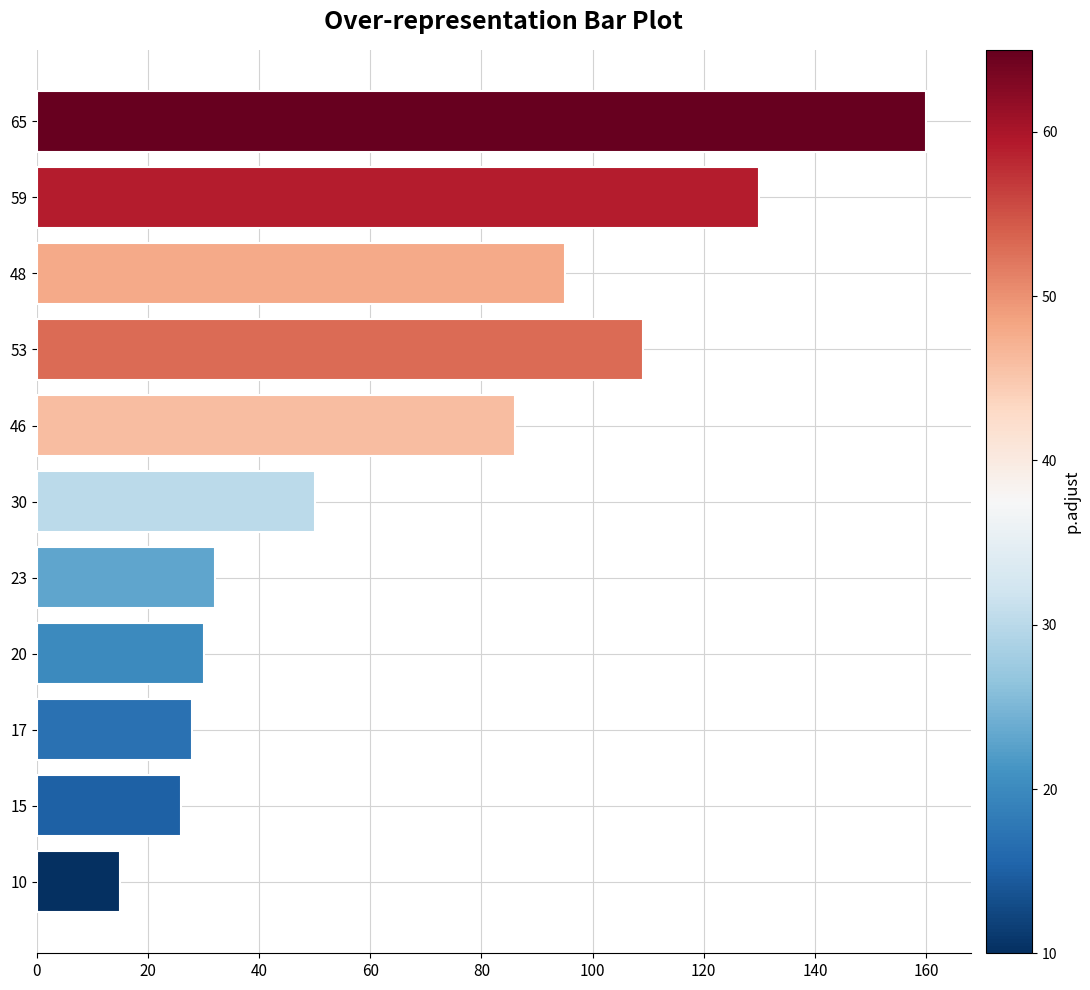

What value does the data have at 59, to the nearest 10?

130